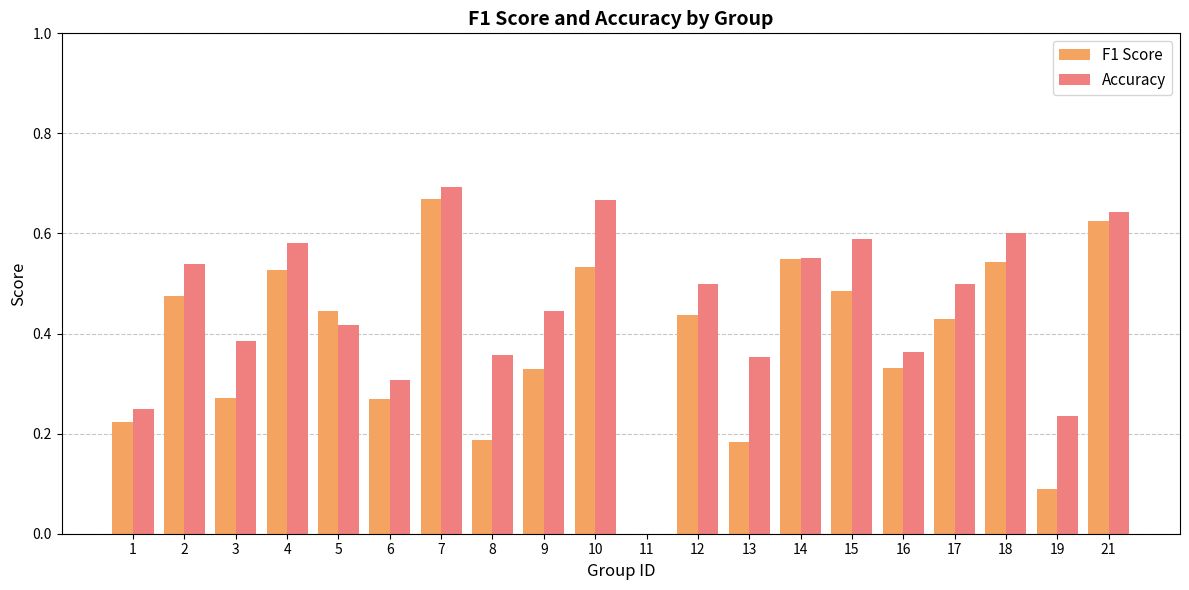

What is the total value across all series at 17?

0.9